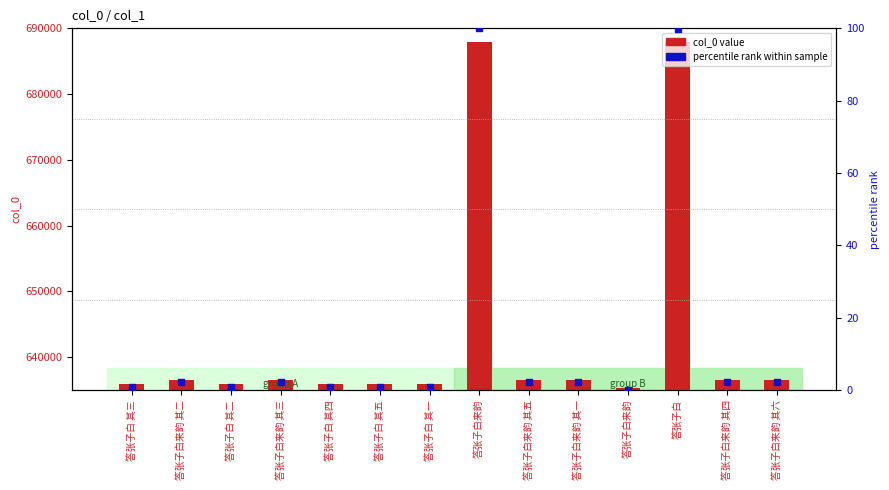

Which series contains the lowest Y value?

percentile rank